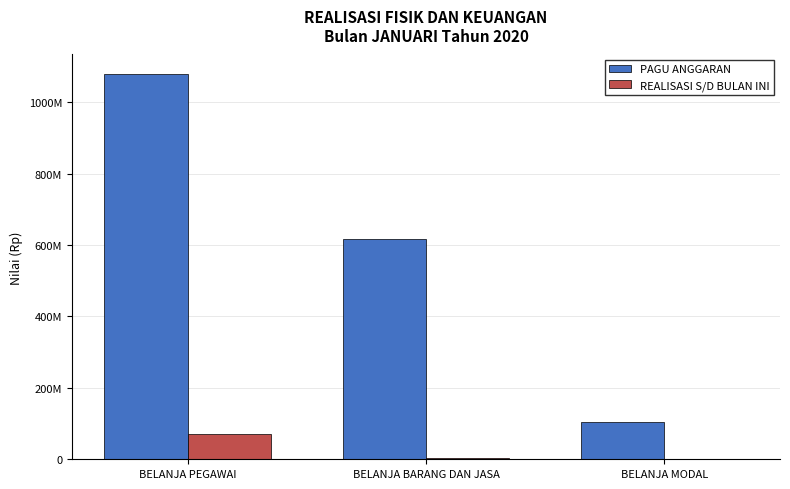

Reading left to right, transcribe all the data shown in this chart.

PAGU ANGGARAN: 1079352000	616422000	103146000
REALISASI S/D BULAN INI: 70766640	4329700	0